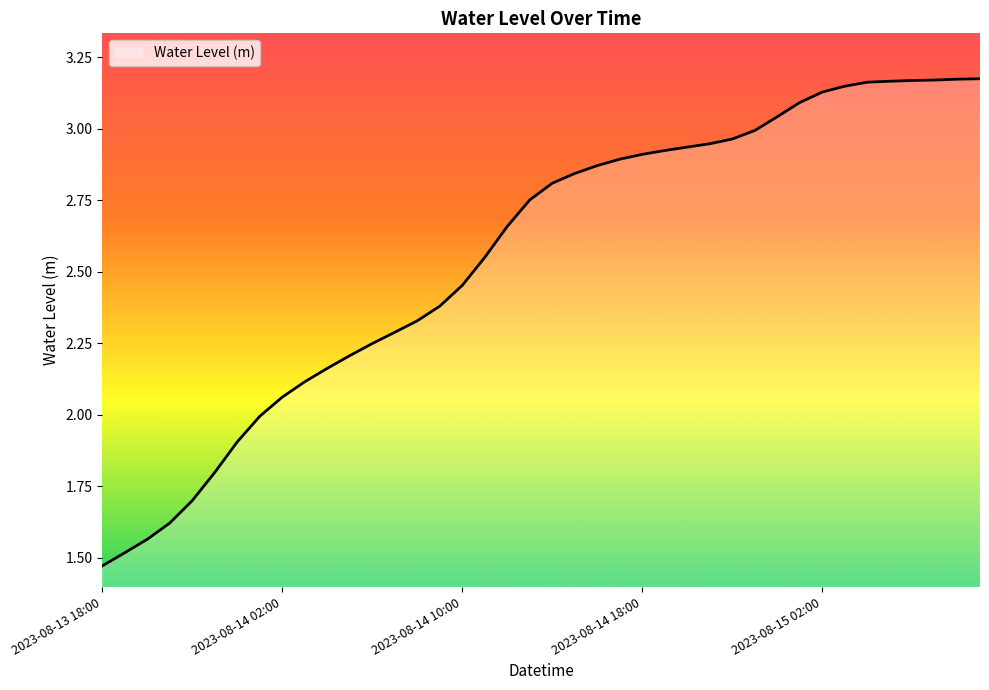

How many lines are shown in the chart?

1